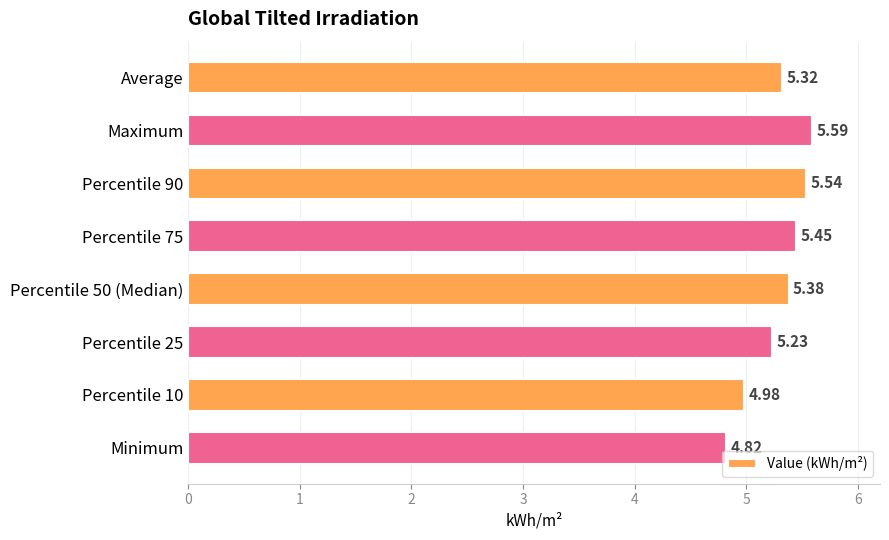

List the labels in order of value, smallest first.

Minimum, Percentile 10, Percentile 25, Average, Percentile 50 (Median), Percentile 75, Percentile 90, Maximum